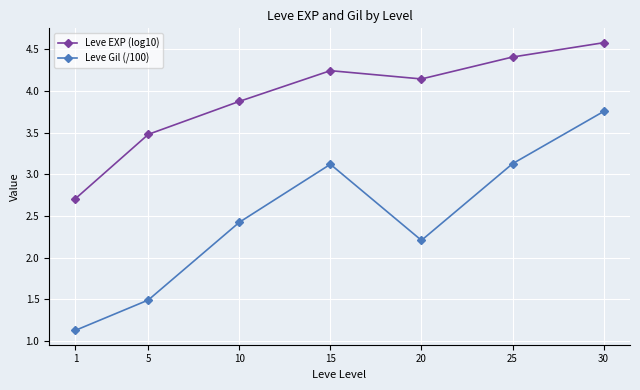

True or false: Leve Gil (/100) and Leve EXP (log10) cross at least once.

False